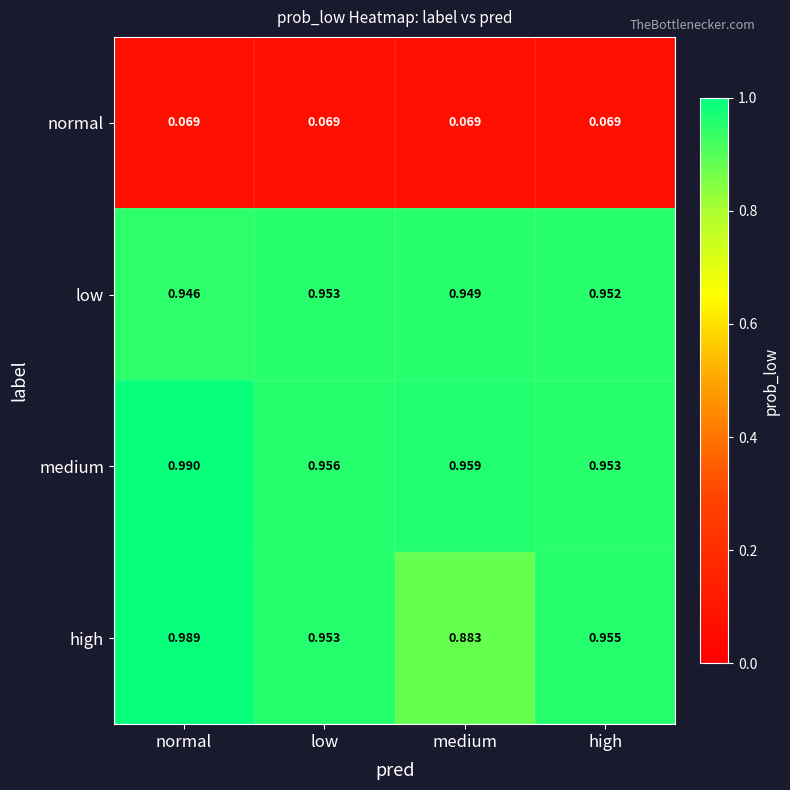

Which series has the widest spread of values?

high